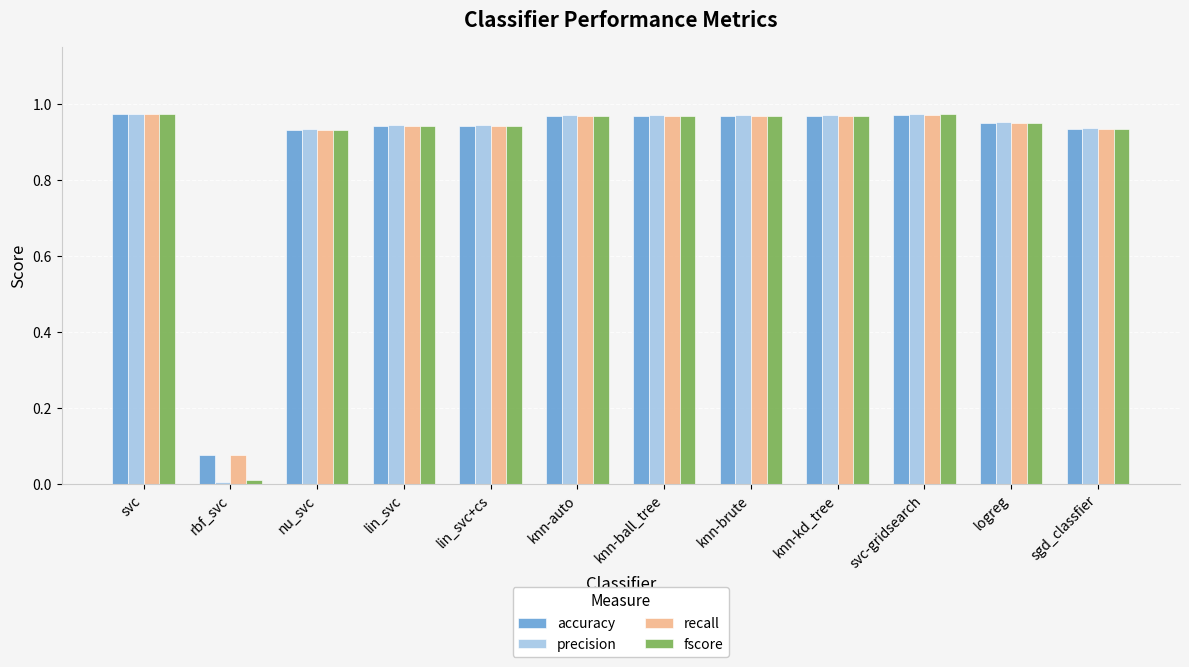

The value of recall at knn-kd_tree is 0.3. True or false?

False